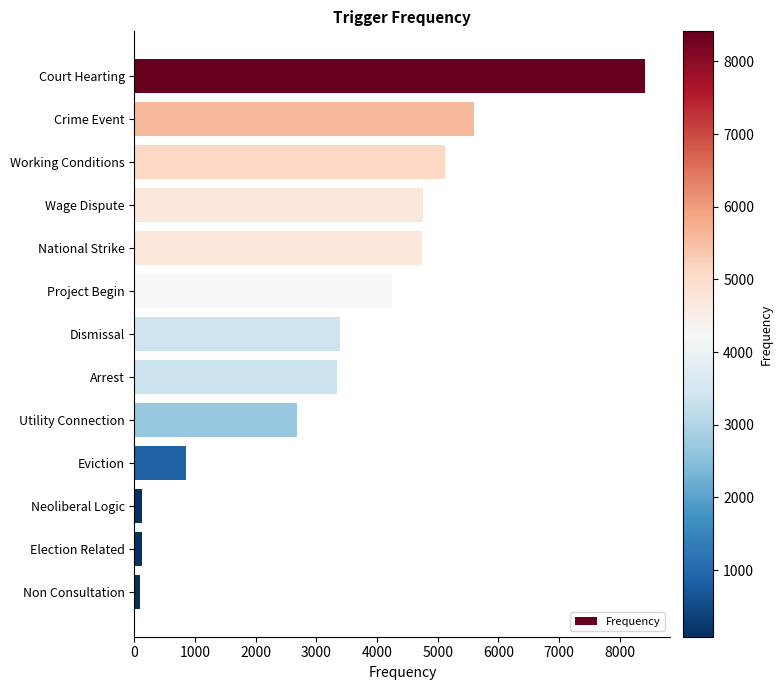

The value at Eviction is 545. True or false?

False